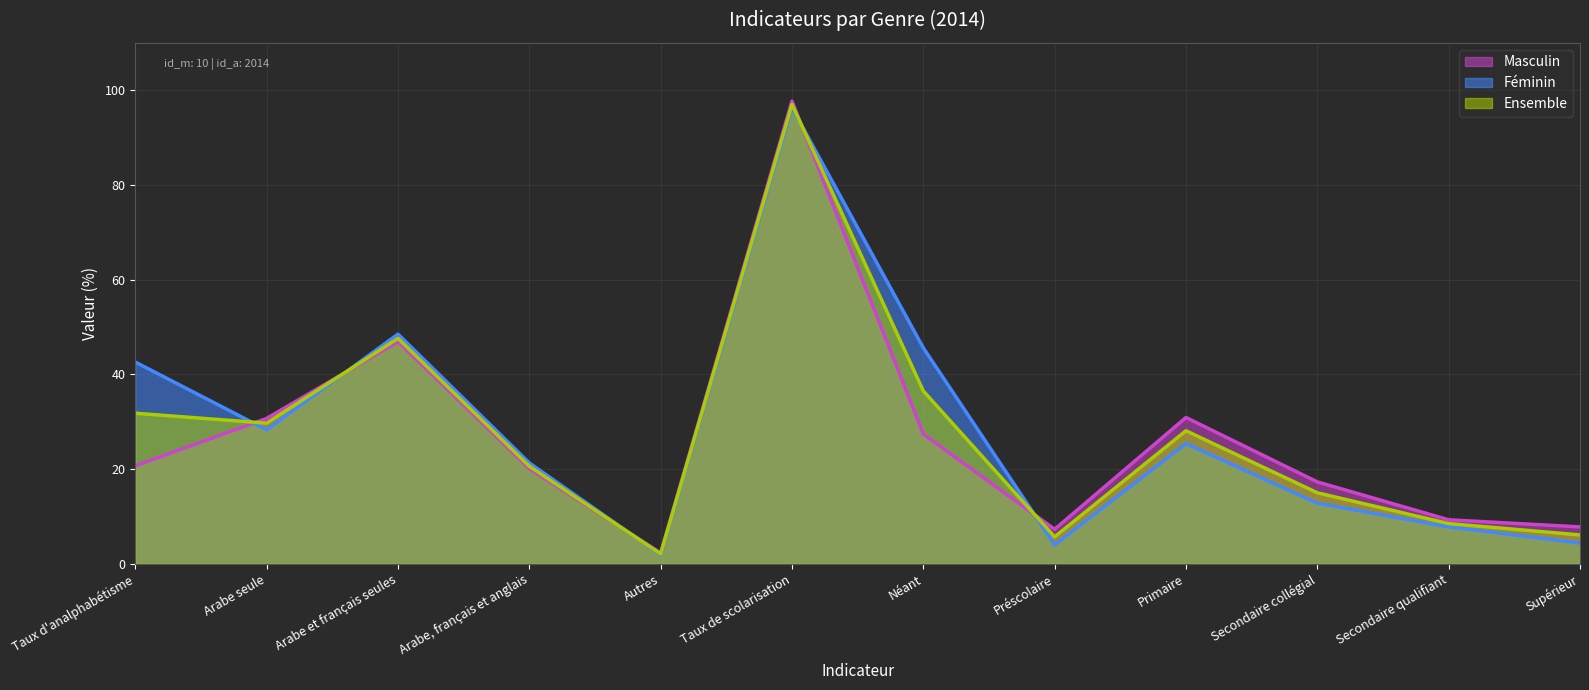

How many lines are shown in the chart?

3